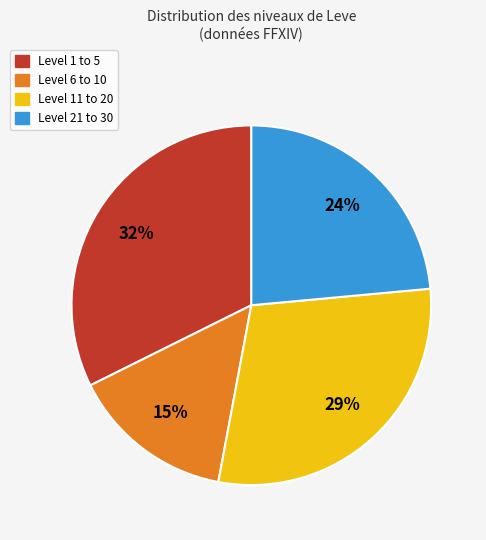

Is there a majority slice in this chart?

No